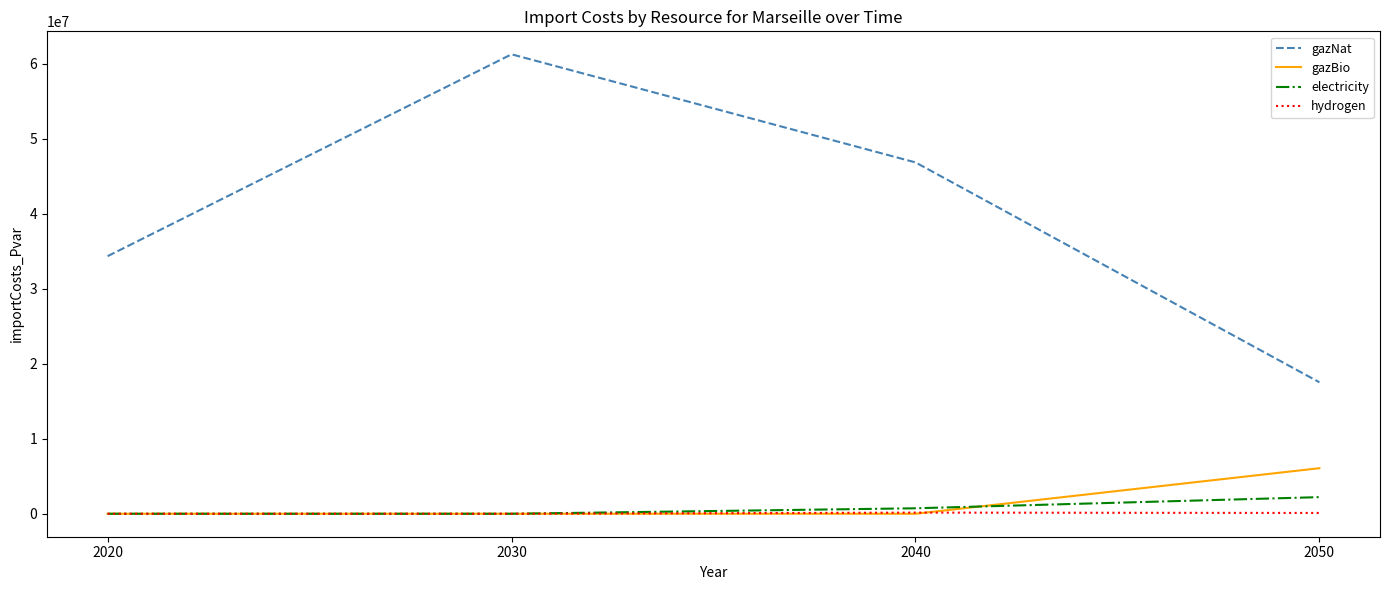

What is the average value of the hydrogen series?

64863.4